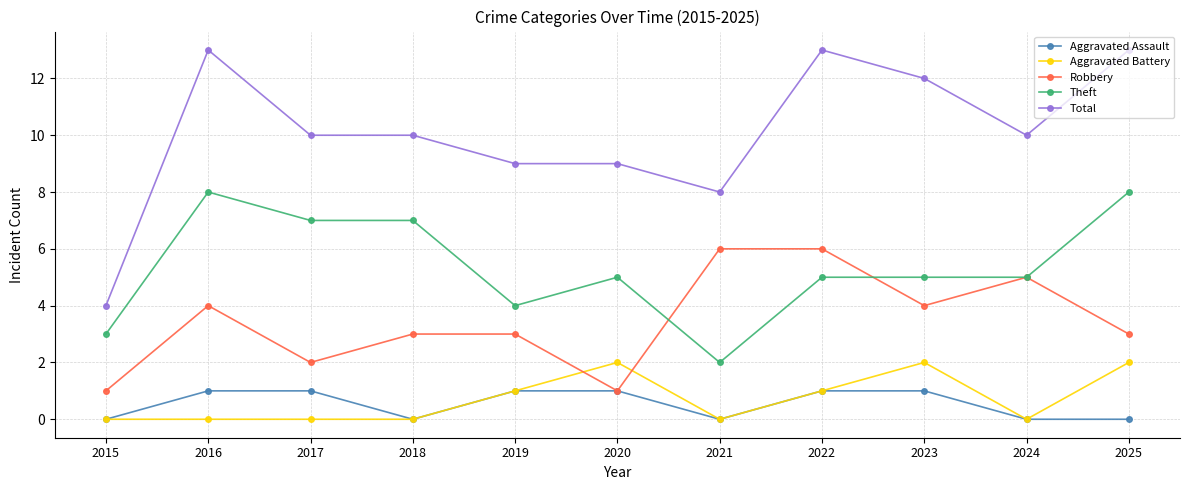

What is the total value across all series at 2017?

20